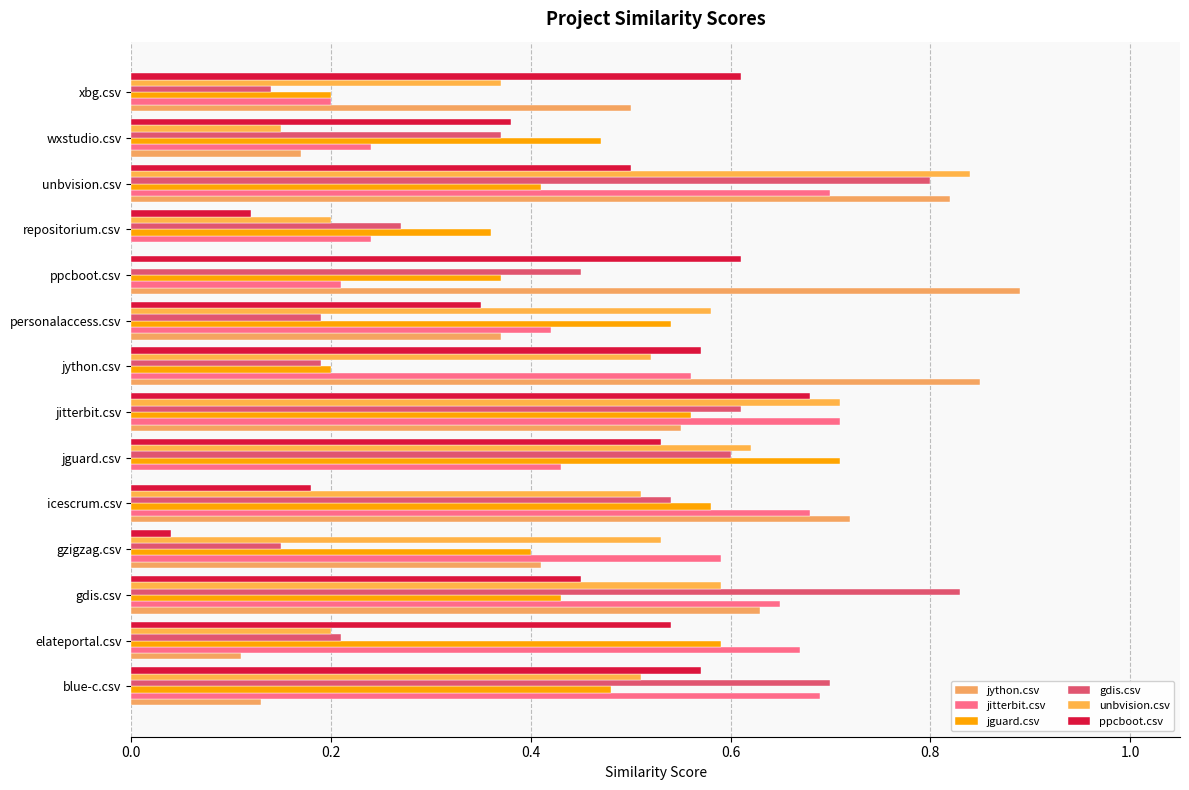

How many categories are shown in the chart?

14